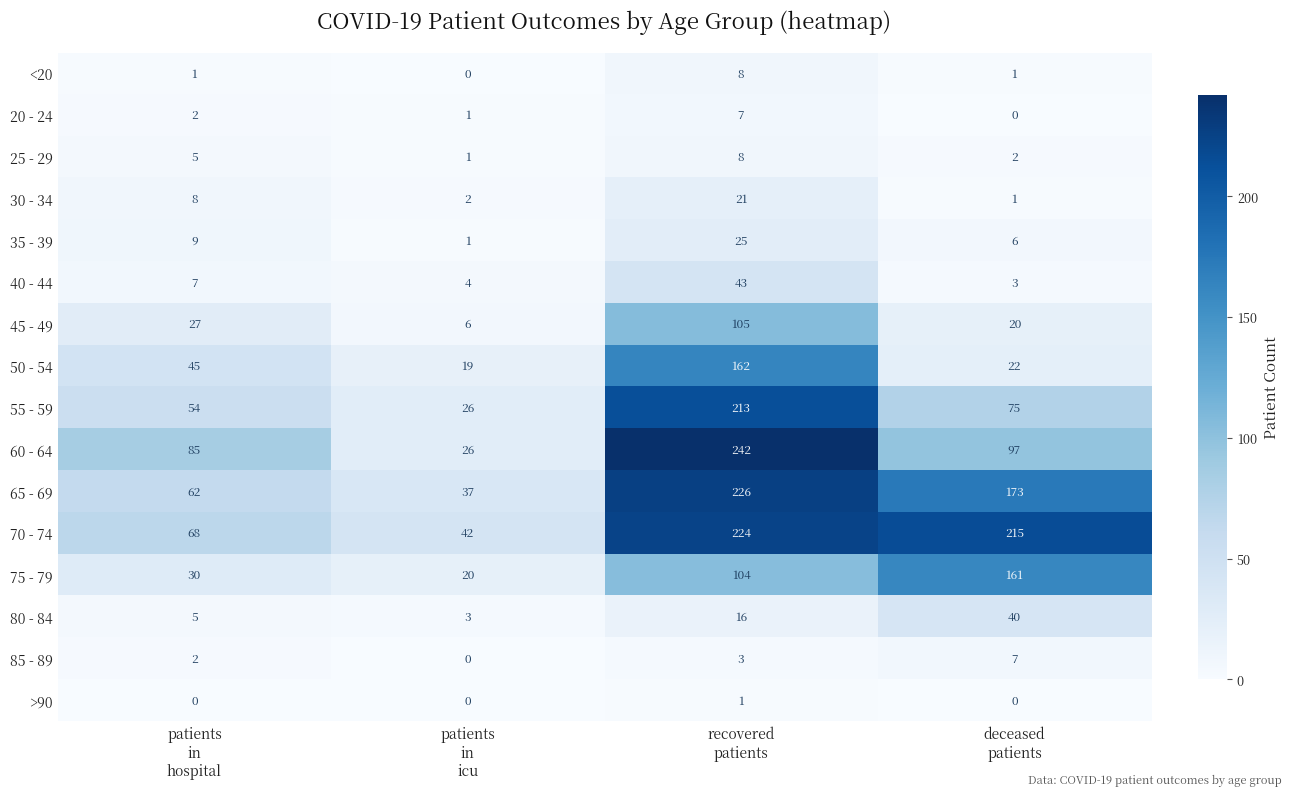

How many 20 - 24 values are between 1 and 7?

3